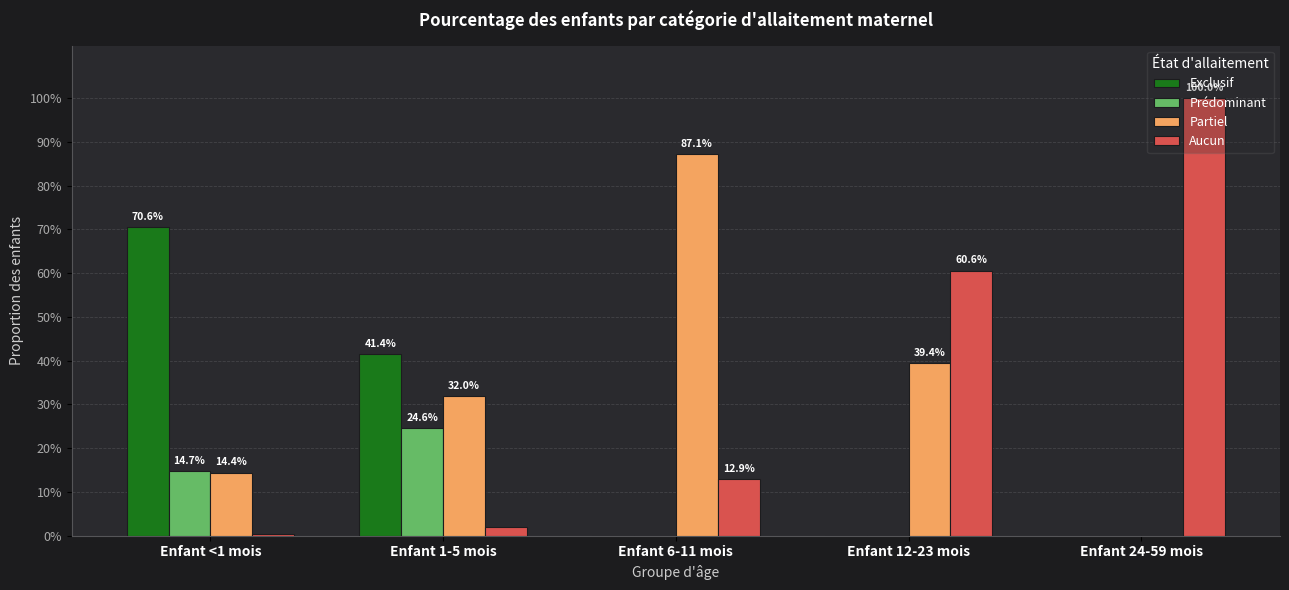

What are all the series names shown in the legend?

Exclusif, Prédominant, Partiel, Aucun